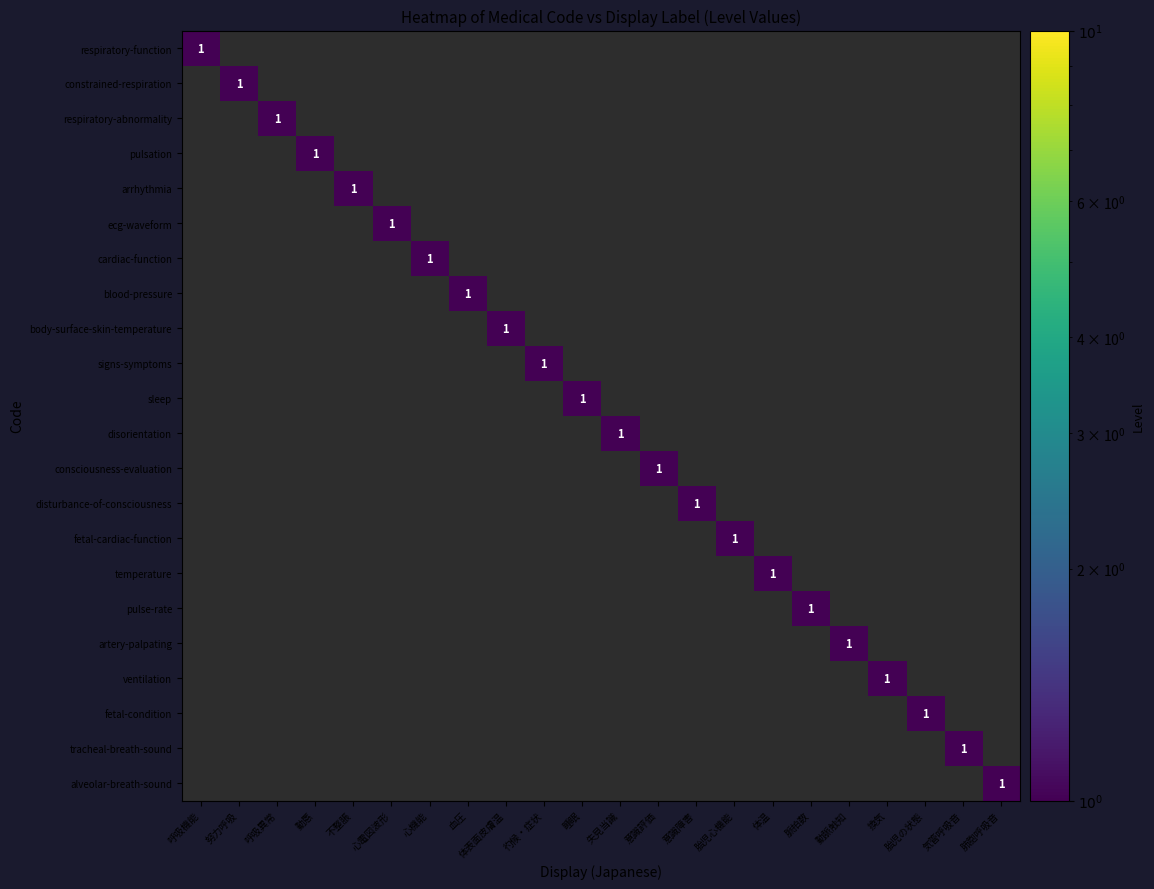

True or false: respiratory-function has a value of 0 at 失見当識.

True